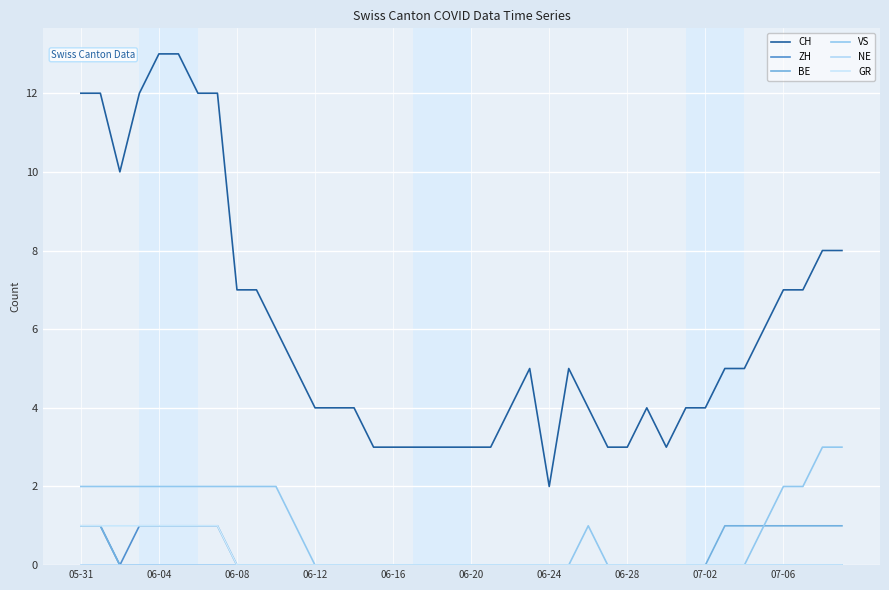

Reading left to right, list all the values displayed in this chart.

CH: 12	12	10	12	13	13	12	12	7	7	6	5	4	4	4	3	3	3	3	3	3	3	4	5	2	5	4	3	3	4	3	4	4	5	5	6	7	7	8	8
ZH: 1	1	0	1	1	1	1	1	0	0	0	0	0	0	0	0	0	0	0	0	0	0	0	0	0	0	0	0	0	0	0	0	0	0	0	0	0	0	0	0
BE: 1	1	0	0	0	0	0	0	0	0	0	0	0	0	0	0	0	0	0	0	0	0	0	0	0	0	0	0	0	0	0	0	0	1	1	1	1	1	1	1
VS: 2	2	2	2	2	2	2	2	2	2	2	1	0	0	0	0	0	0	0	0	0	0	0	0	0	0	1	0	0	0	0	0	0	0	0	1	2	2	3	3
NE: 0	0	0	0	0	0	0	0	0	0	0	0	0	0	0	0	0	0	0	0	0	0	0	0	0	0	0	0	0	0	0	0	0	0	0	0	0	0	0	0
GR: 1	1	1	1	1	1	1	1	0	0	0	0	0	0	0	0	0	0	0	0	0	0	0	0	0	0	0	0	0	0	0	0	0	0	0	0	0	0	0	0